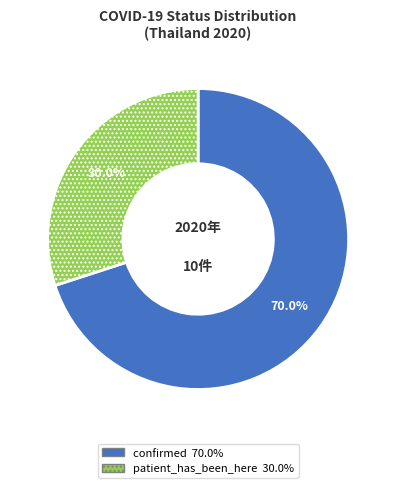

What is the ratio of the value at confirmed to the value at patient_has_been_here?

2.3